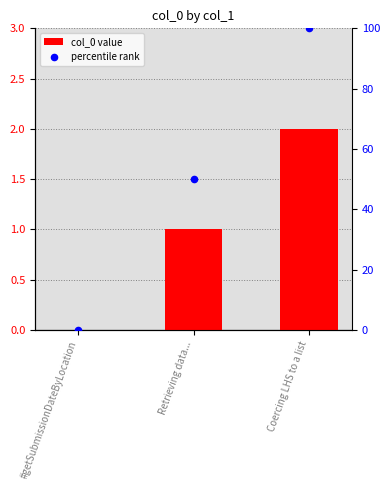

At which category is the sum across all series the highest?

Coercing LHS to a list